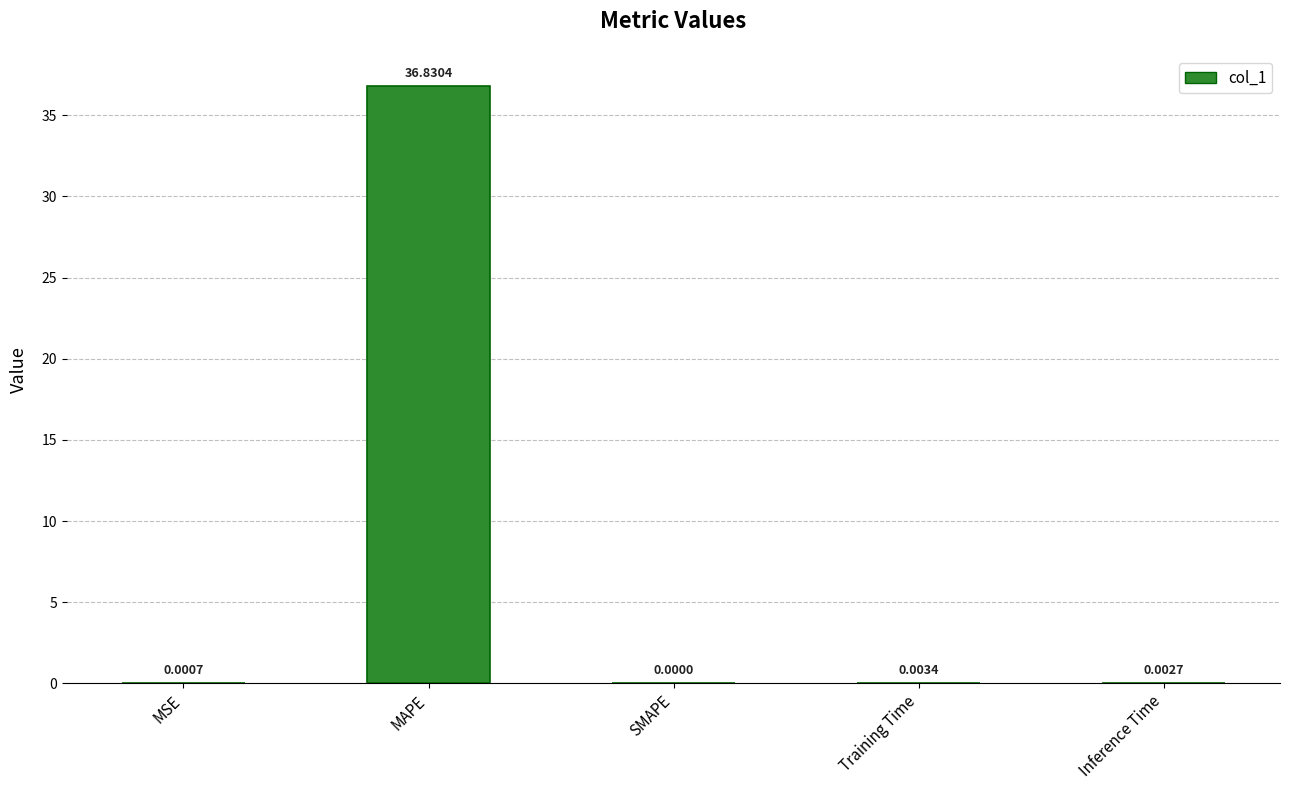

Are the bars horizontal?

No